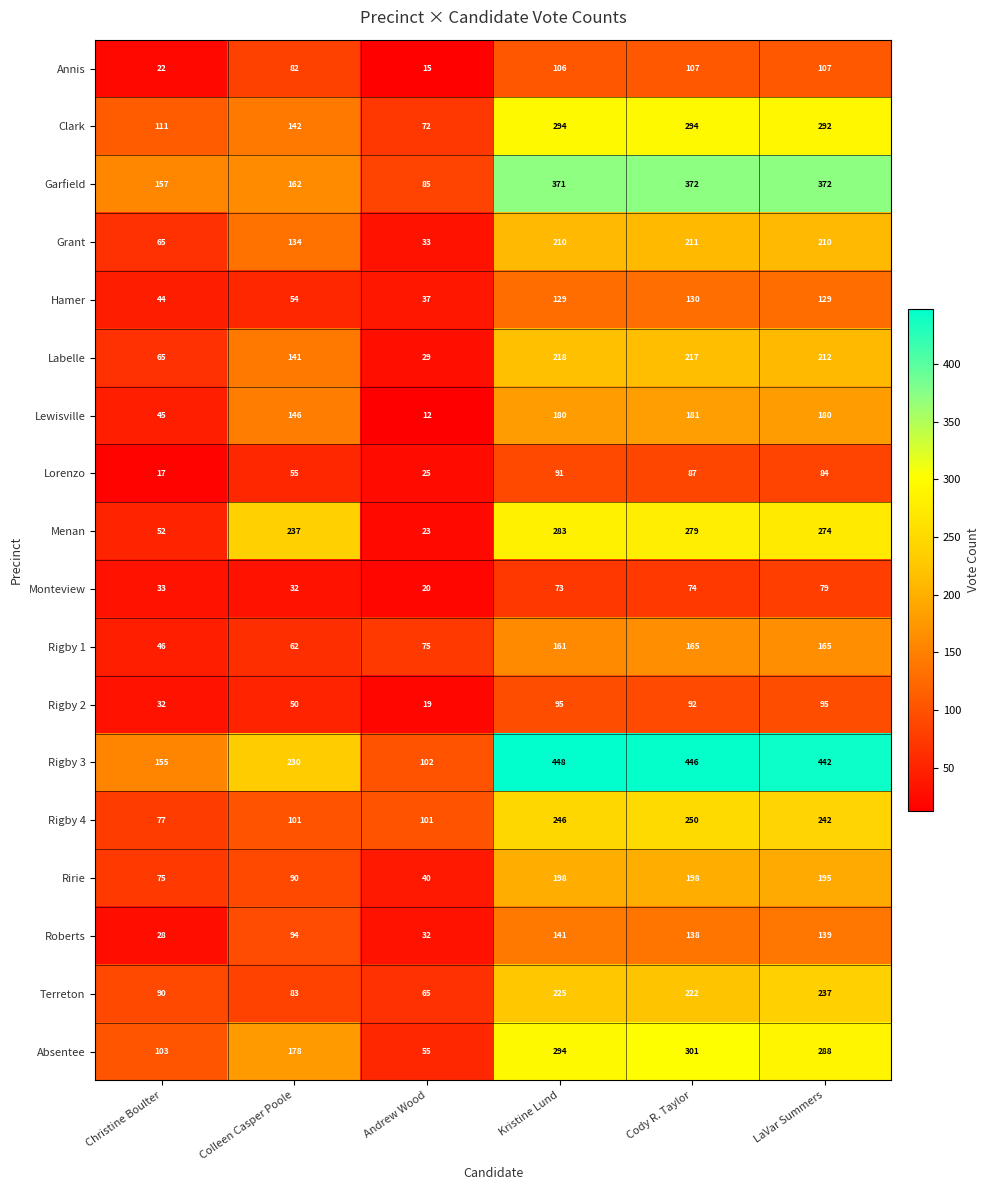

What is the sum of all Absentee values?

1219